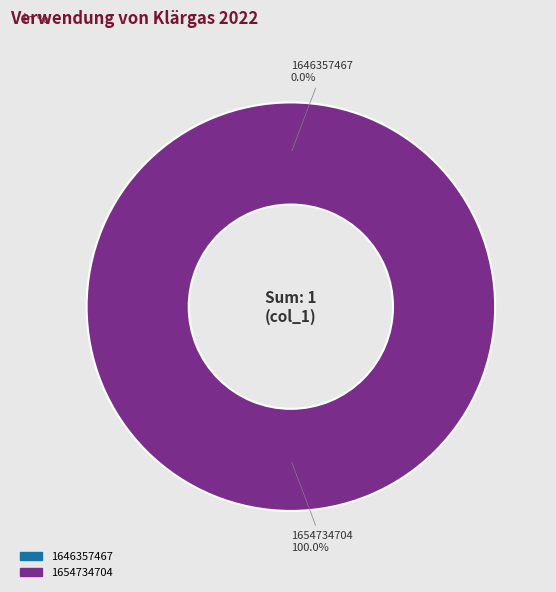

Is it true that 1654734704 is 95% of the pie?

False